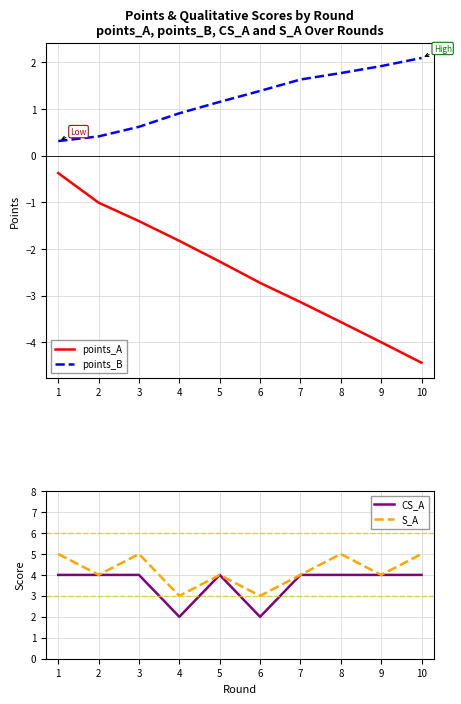

In S_A, how many points are higher than both neighbors (excluding endpoints)?

3